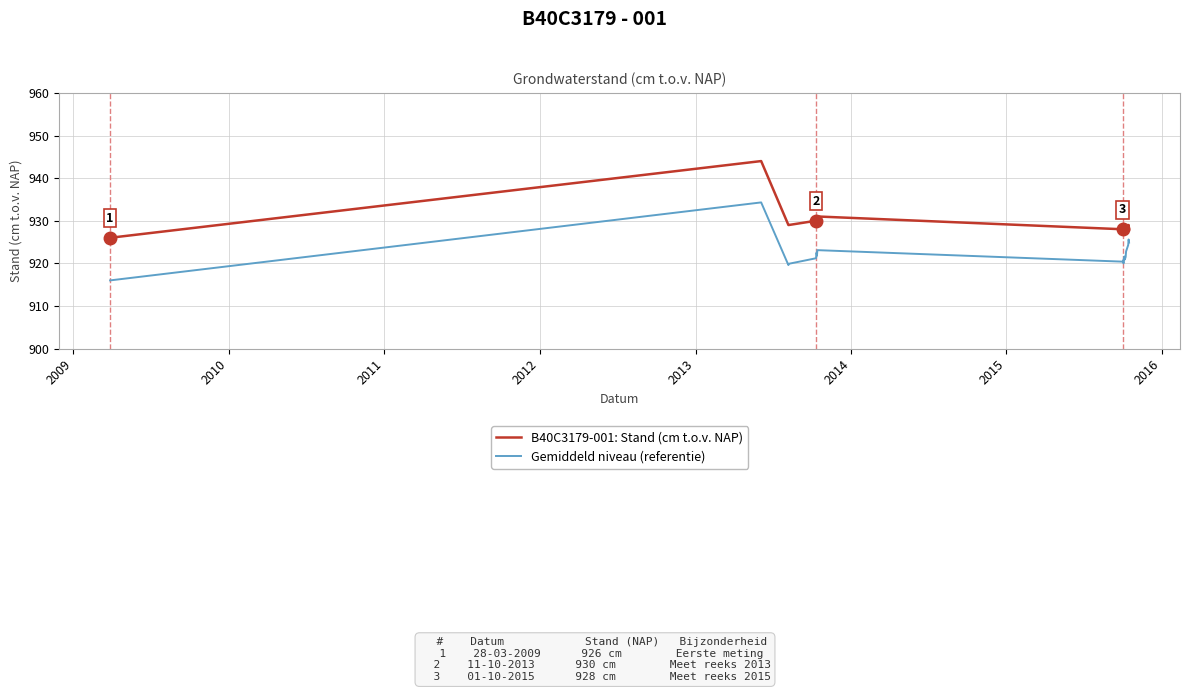

What is the minimum value for B40C3179-001: Stand (cm t.o.v. NAP)?

926.0